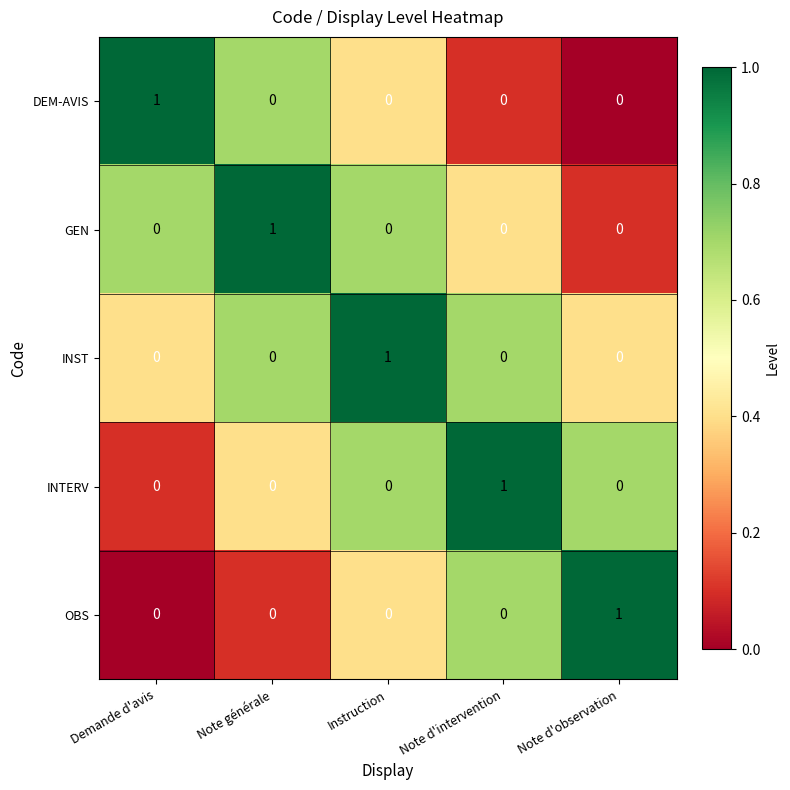

Is it true that INST equals 1 at Demande d'avis?

False